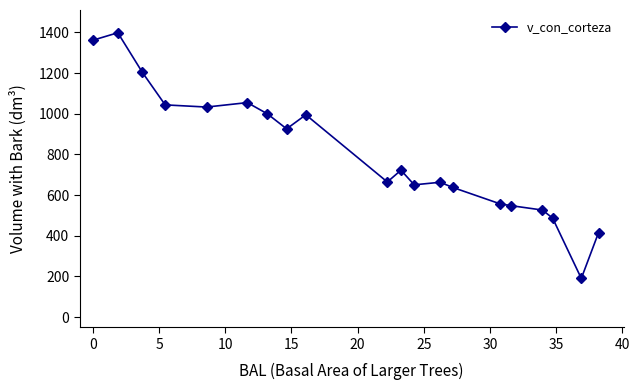

What is the maximum value shown in the chart?

1398.7